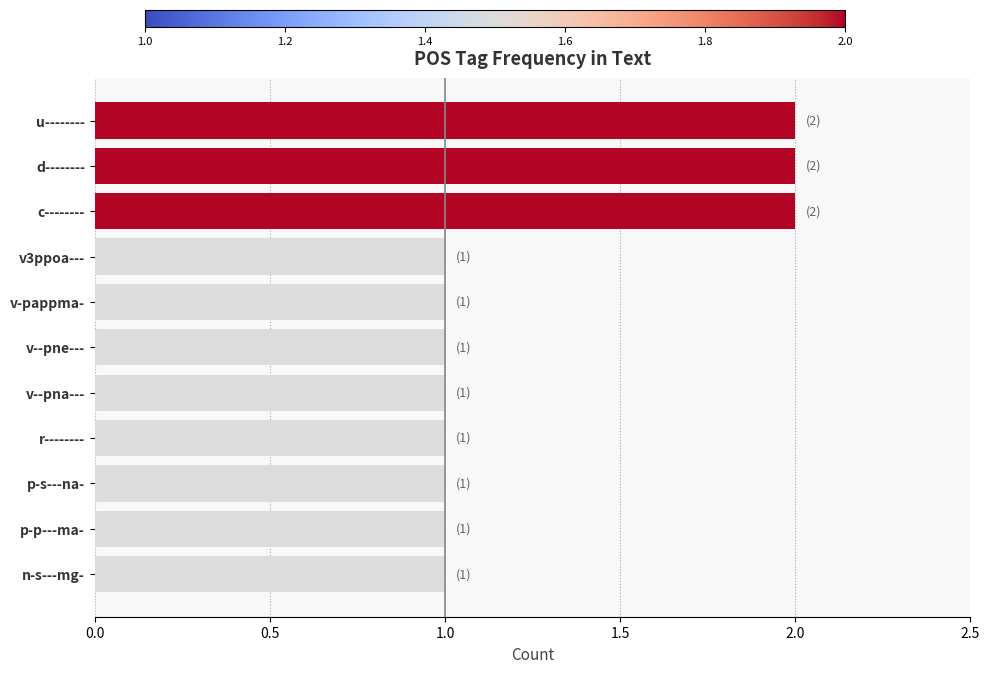

True or false: the data shows 1 at n-s---mg-.

True